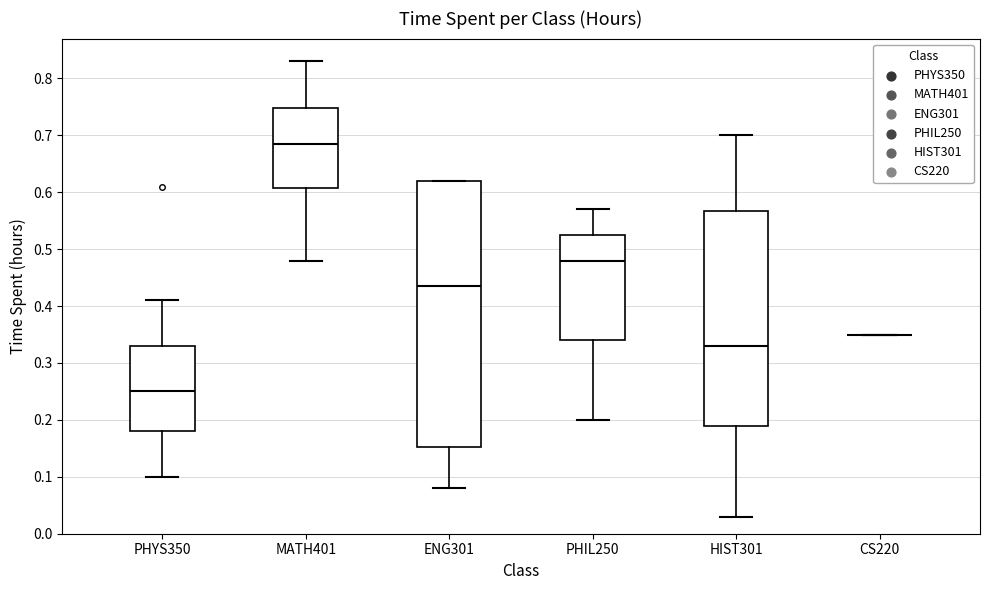

Comparing the boxes themselves (not the whiskers), which one is the tallest?

ENG301